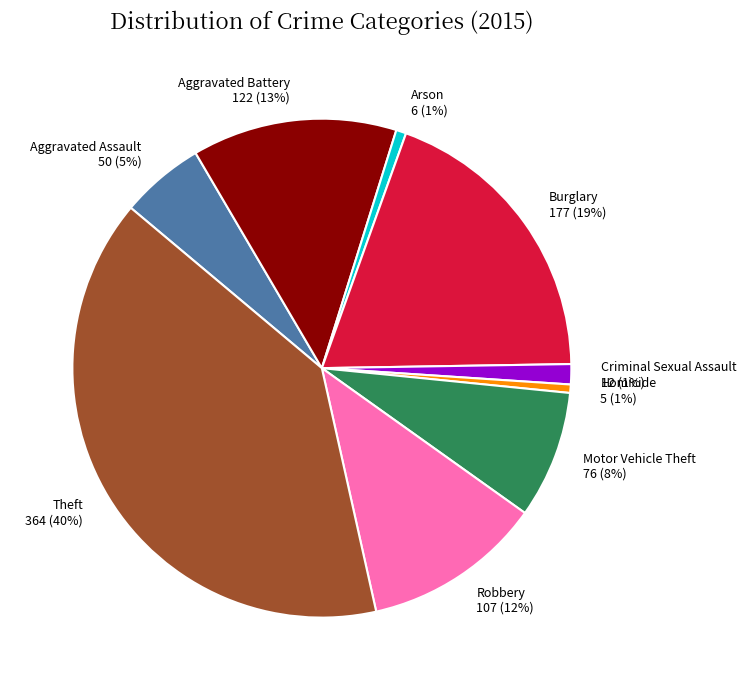

Between Arson and Robbery, which is larger?

Robbery